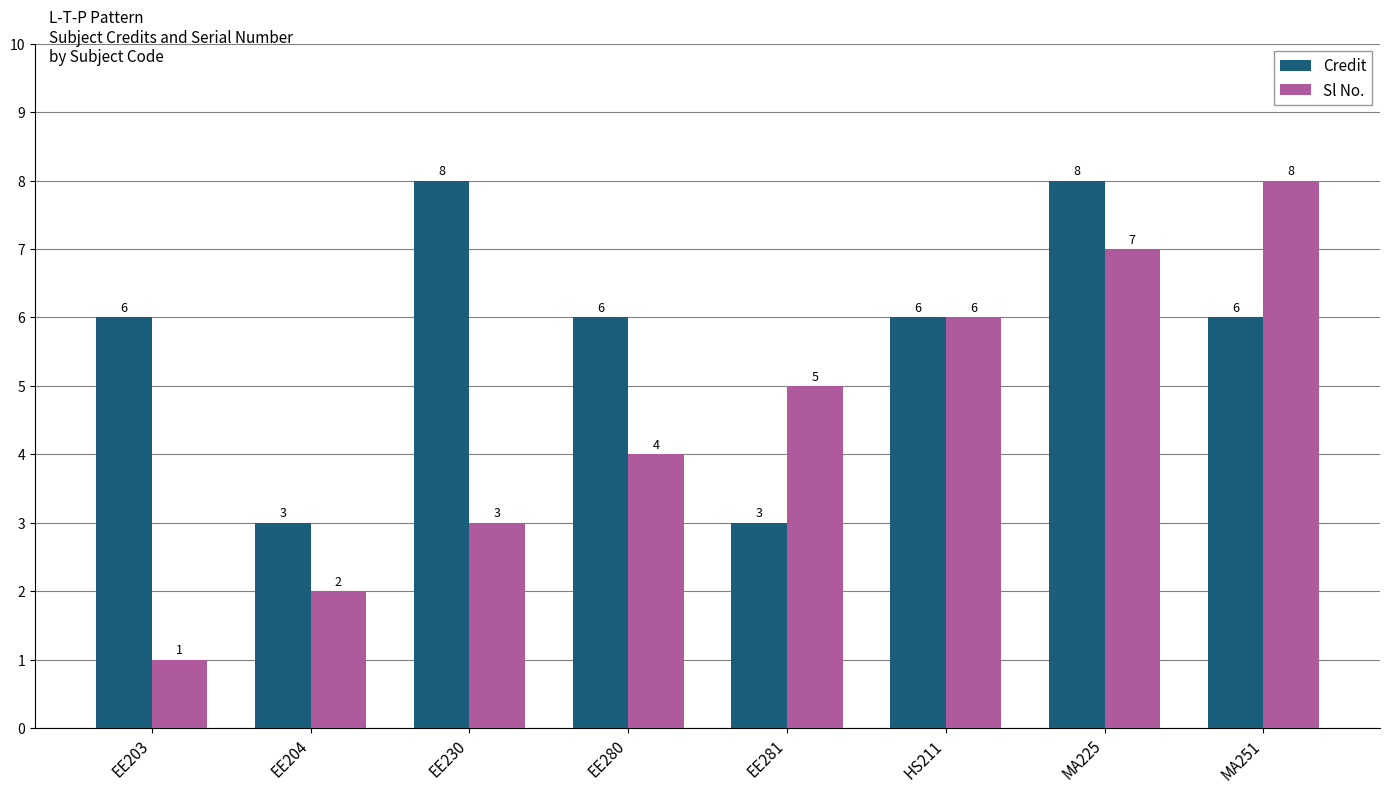

What is the difference between the Sl No. values at HS211 and EE204?

4